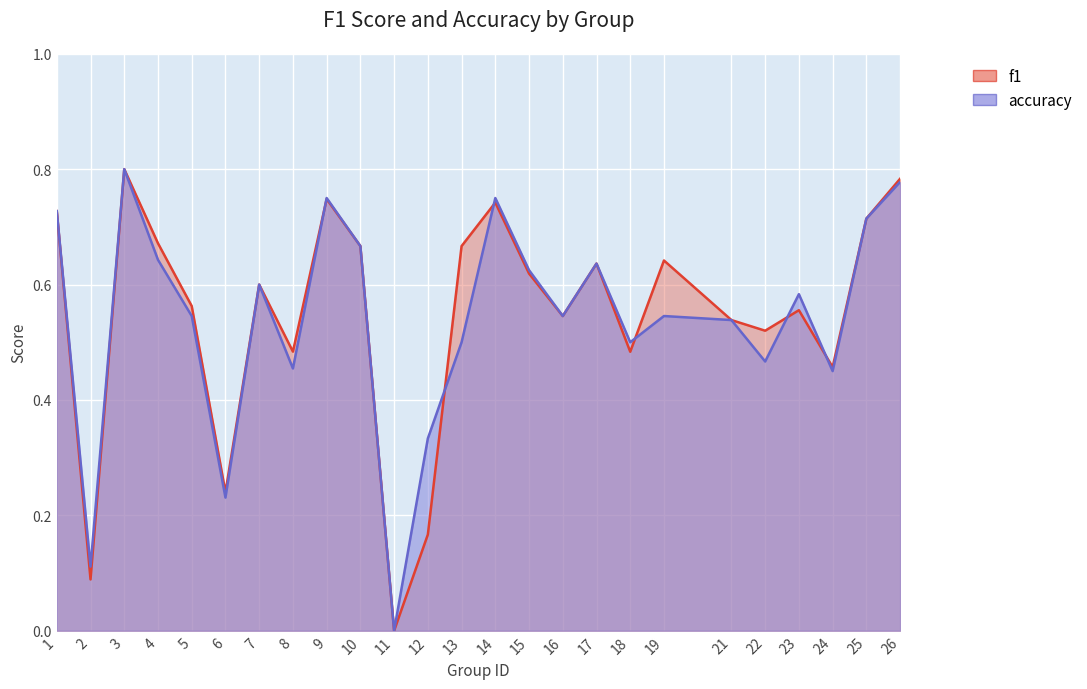

How many interior local peaks does the accuracy series have?

7